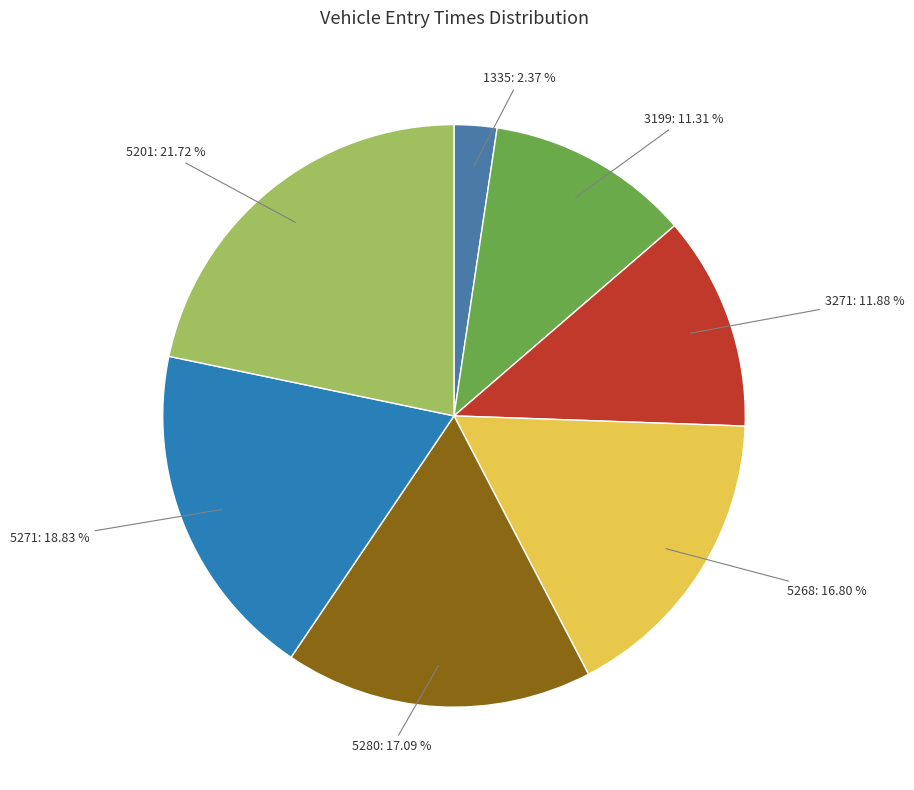

Approximately how many times larger is the value at 1335 compared to 5271?

0.1